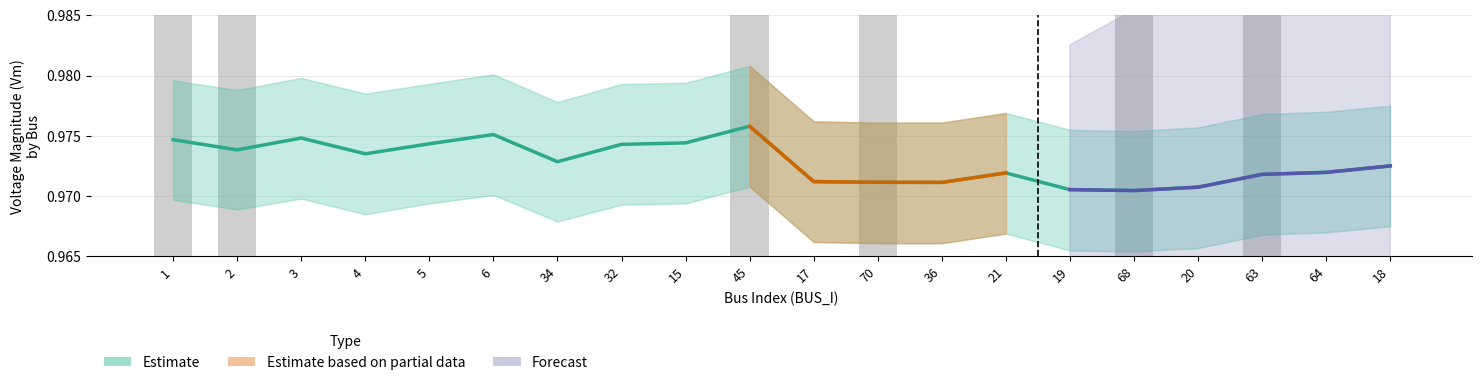

The value of Vm at 64 is 1.3. True or false?

False